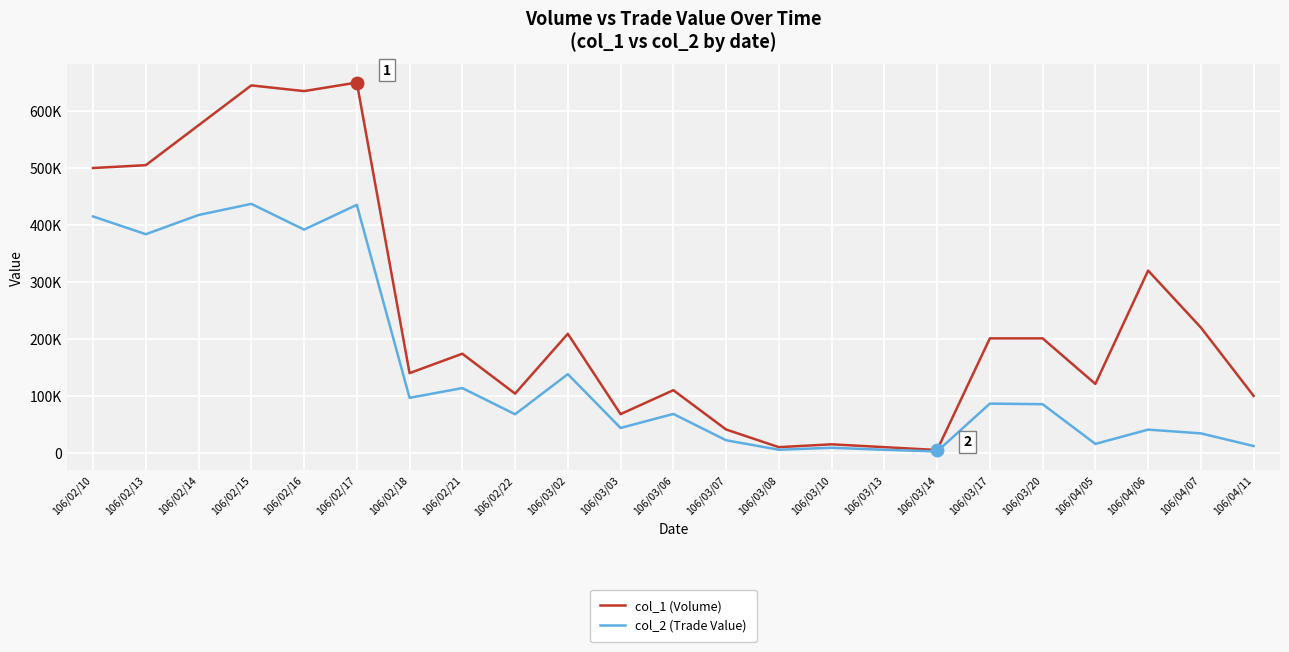

Does the chart have visible grid lines?

Yes